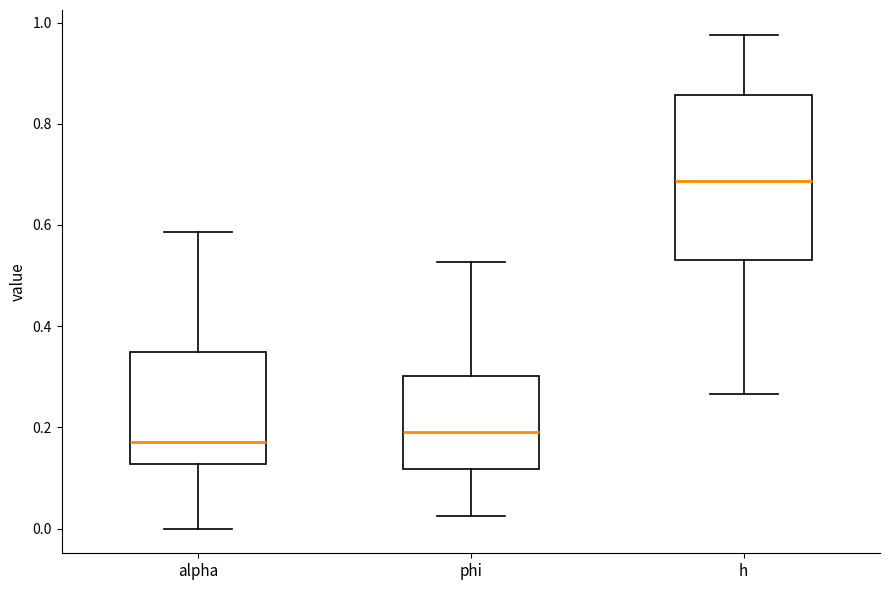

Reading left to right, transcribe this box plot: for each box, give where its median line is, the range the box spans, and where its two whiskers end, as read against the y-axis. The values are not printed on the chart, so give them approximately, as read against the axis.

alpha: median 0.18, box 0.12 to 0.34, whiskers 0.00 to 0.58
phi: median 0.20, box 0.12 to 0.30, whiskers 0.02 to 0.52
h: median 0.68, box 0.54 to 0.86, whiskers 0.26 to 0.98